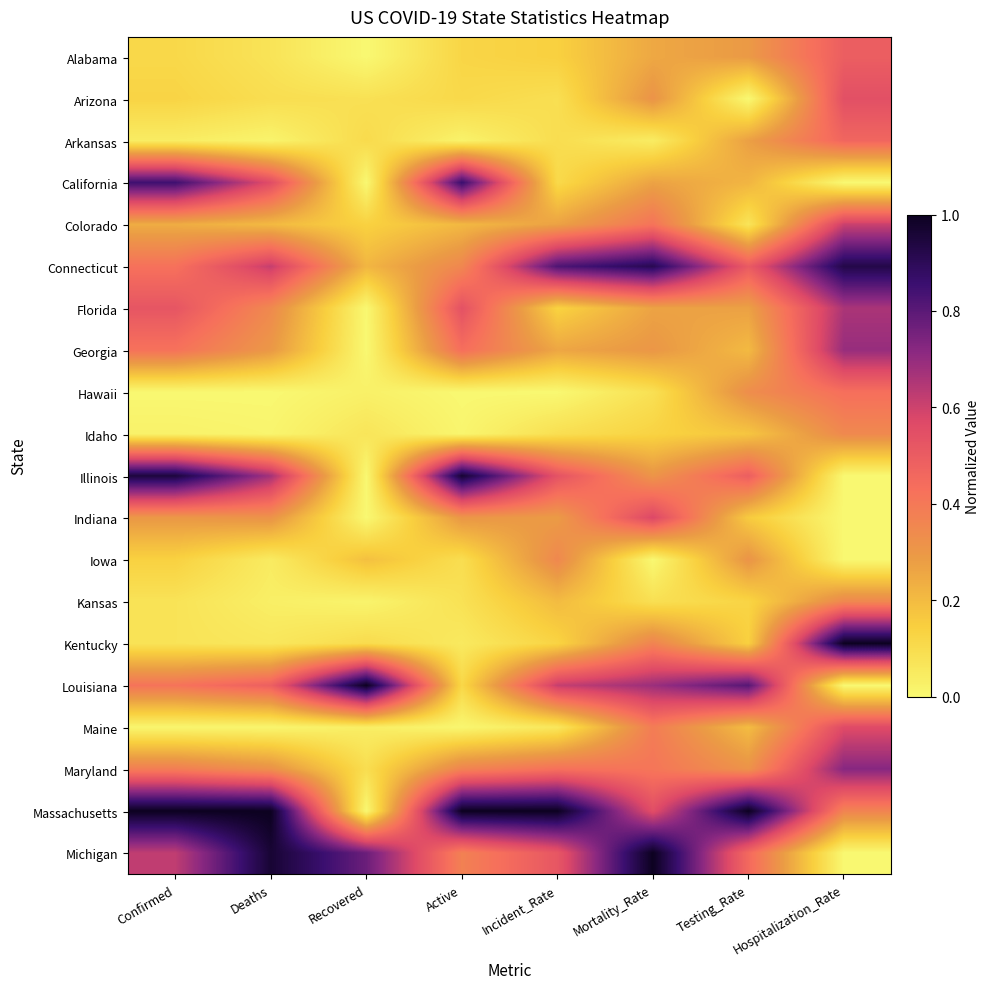

At which category does the chart reach its peak across all series?

Hospitalization_Rate